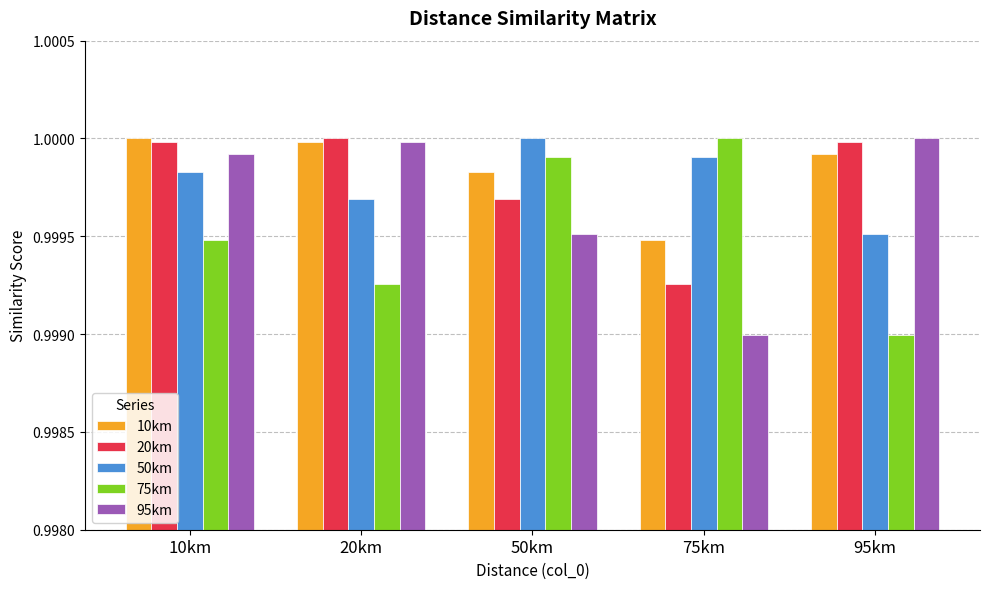

Are the bars horizontal?

No